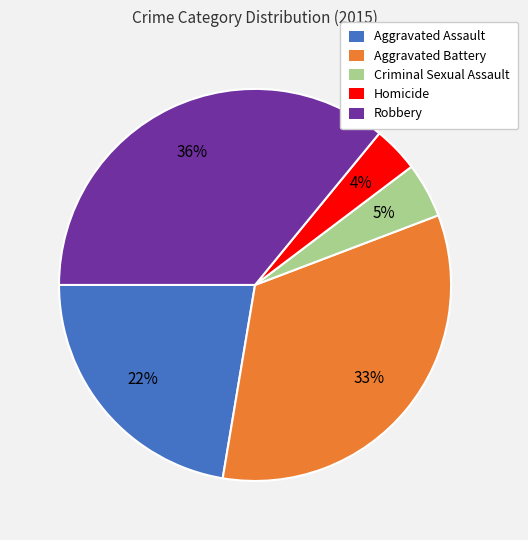

What percentage is the Homicide slice, to the nearest percent?

4%